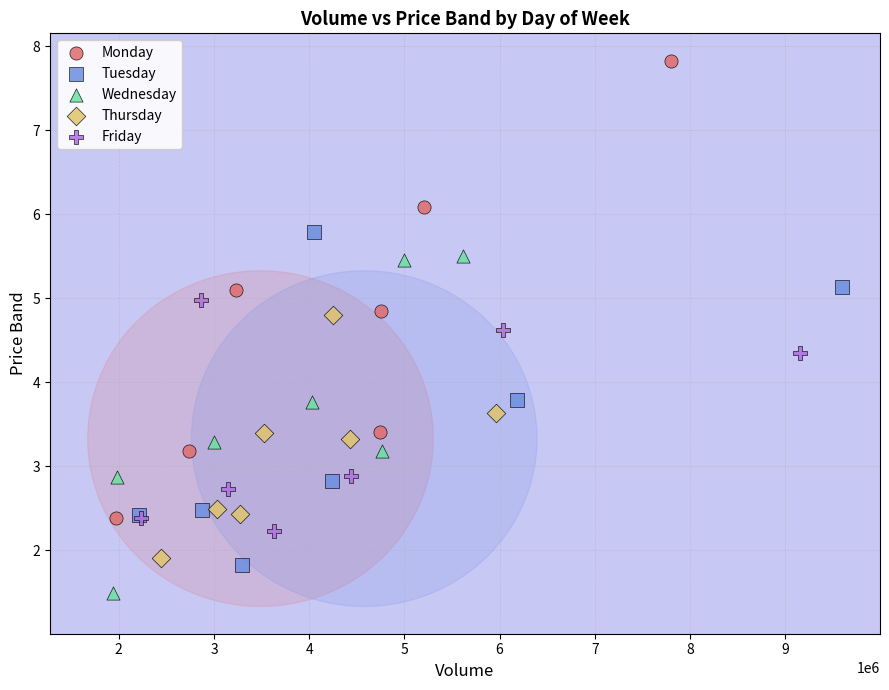

Which series has the largest Y range (max minus min)?

Monday